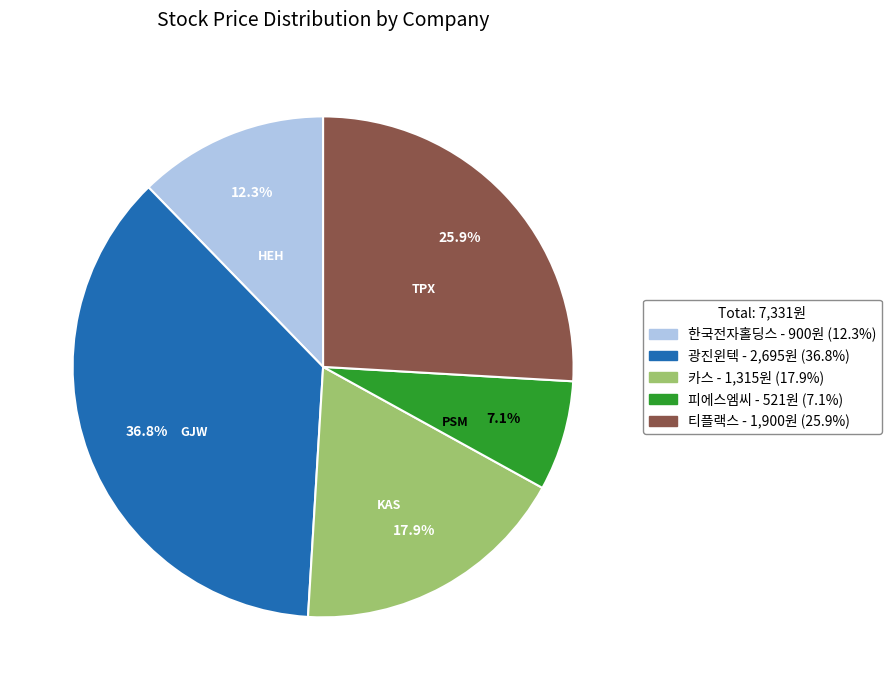

Does any single category account for the majority?

No